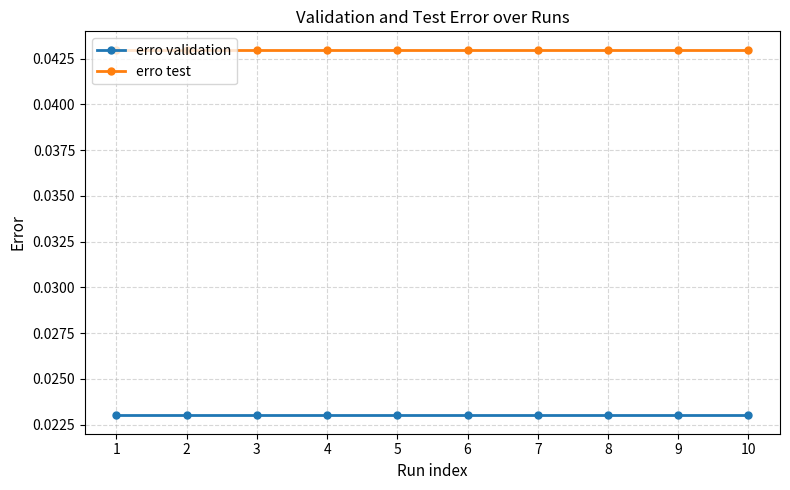

Is it true that erro test equals 0.1 at 2?

False